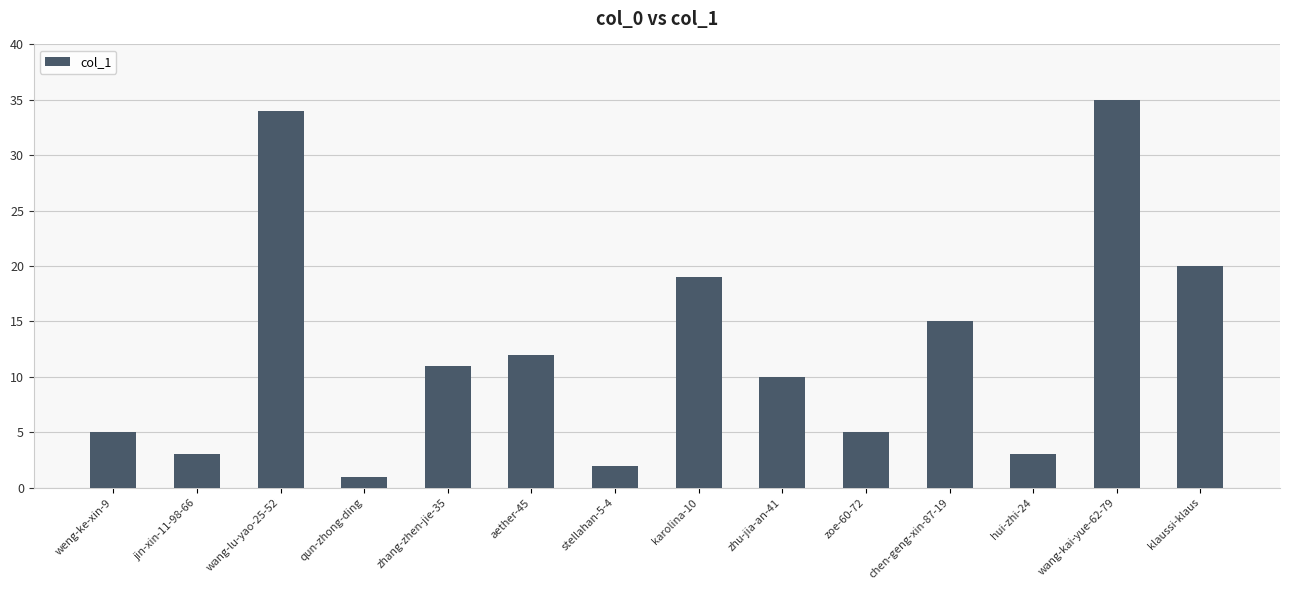

Count the number of categories in the chart.

14